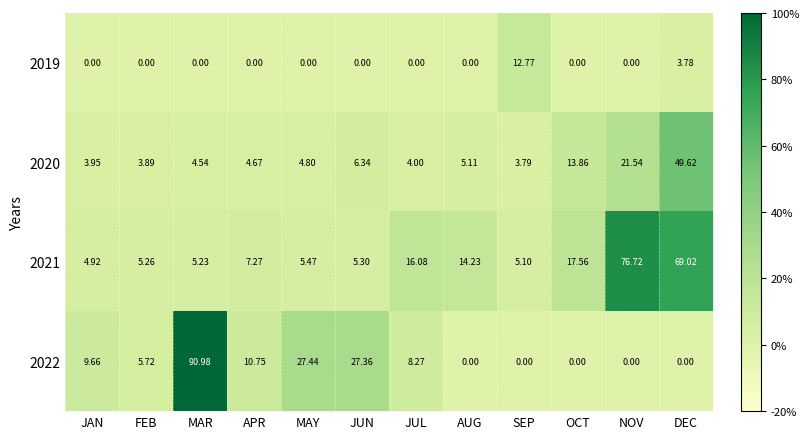

At which category is the sum across all series the highest?

DEC